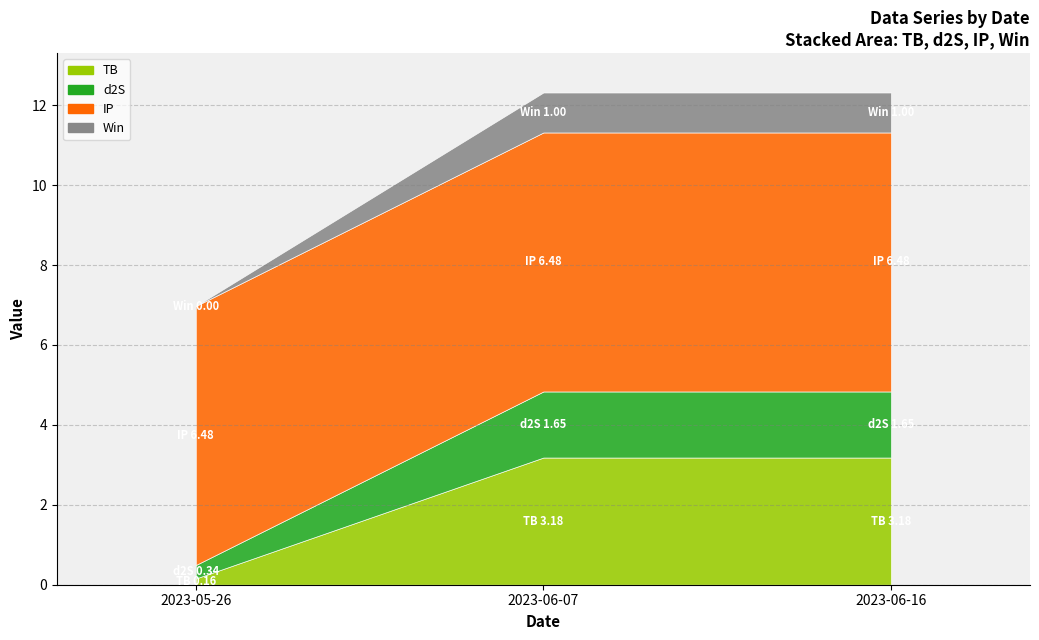

What position from the right is 2023-05-26?

3